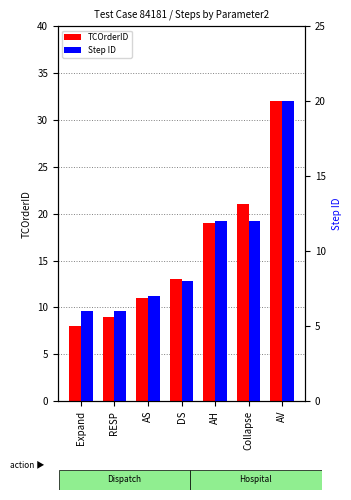

What is the difference between the maximum and minimum values in the TCOrderID series?

24